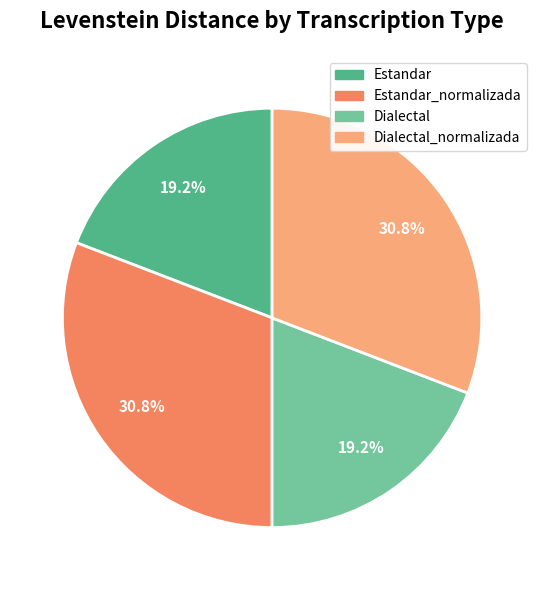

Does any single category account for the majority?

No